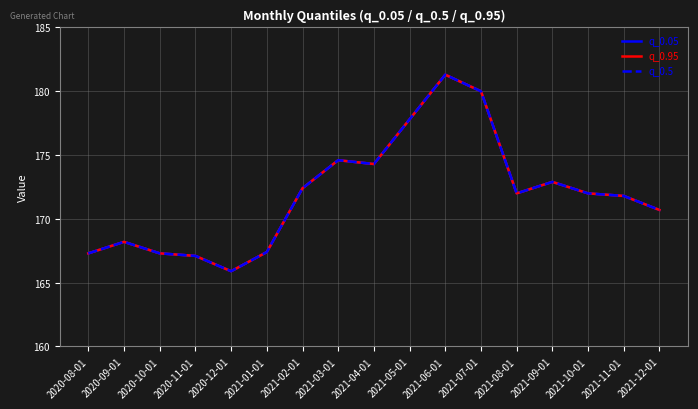

Does the chart display data point markers on the line(s)?

No